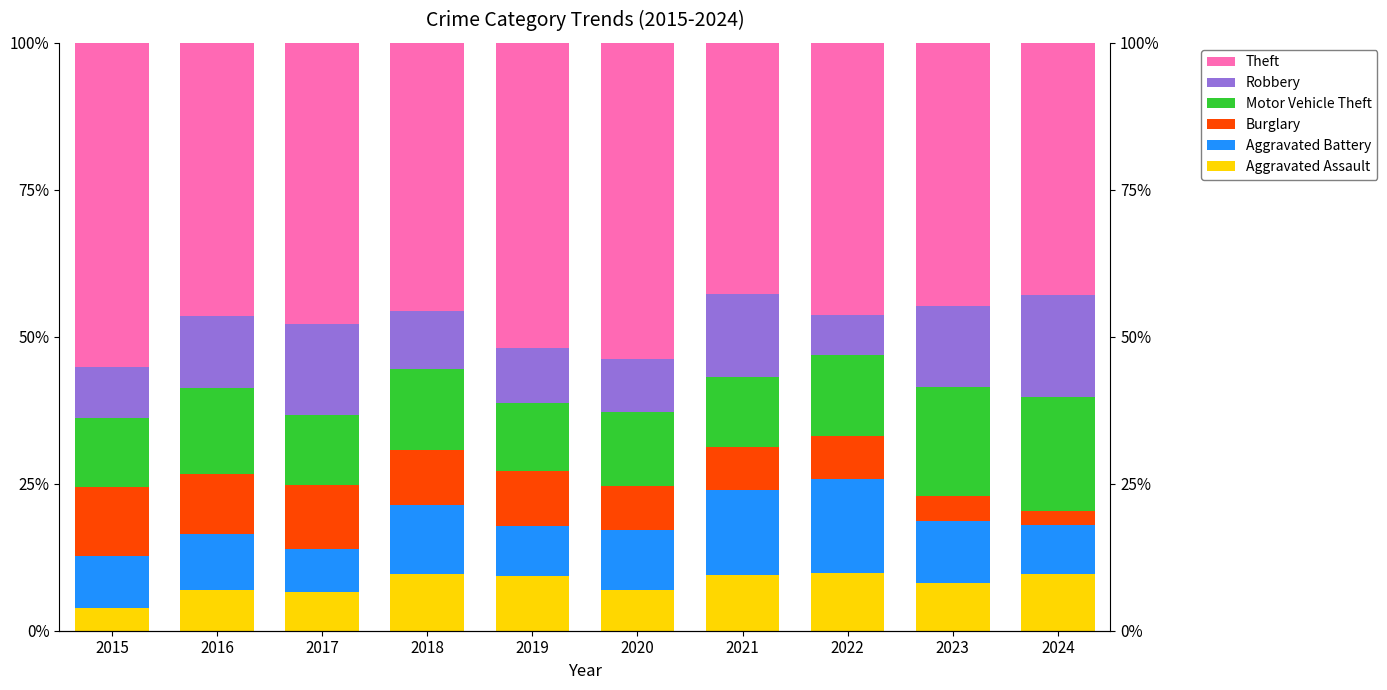

How many categories are shown in the chart?

10